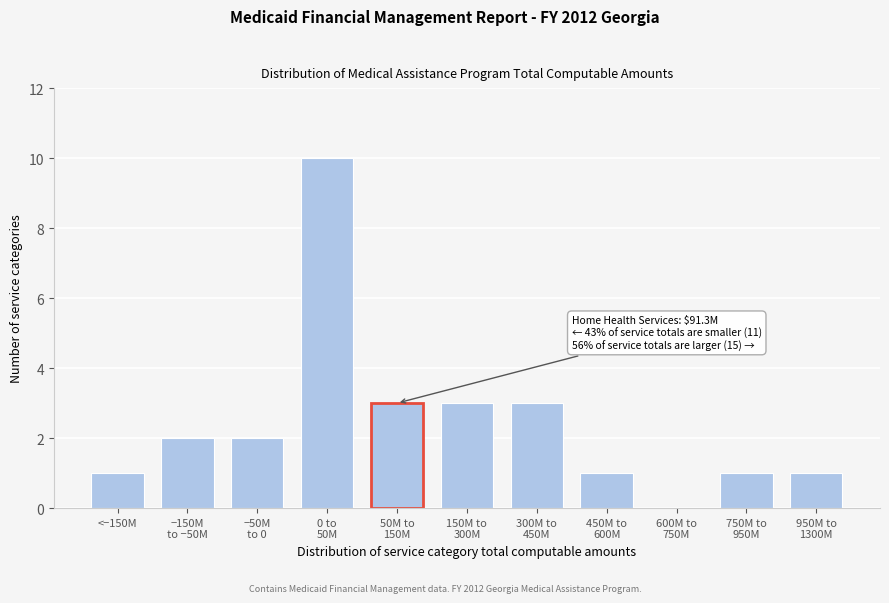

What is the sum of all values?

27